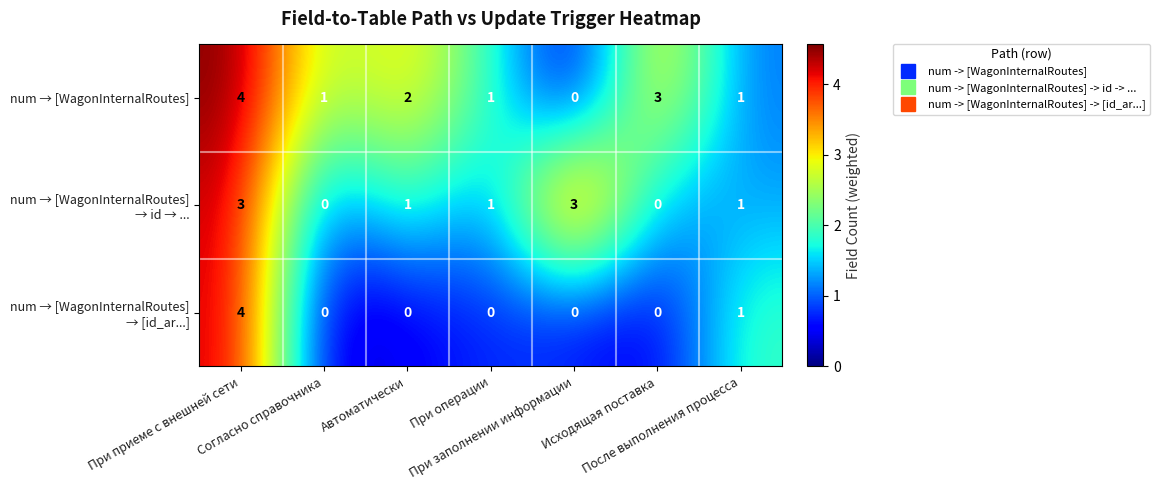

What is the greatest value displayed?

4